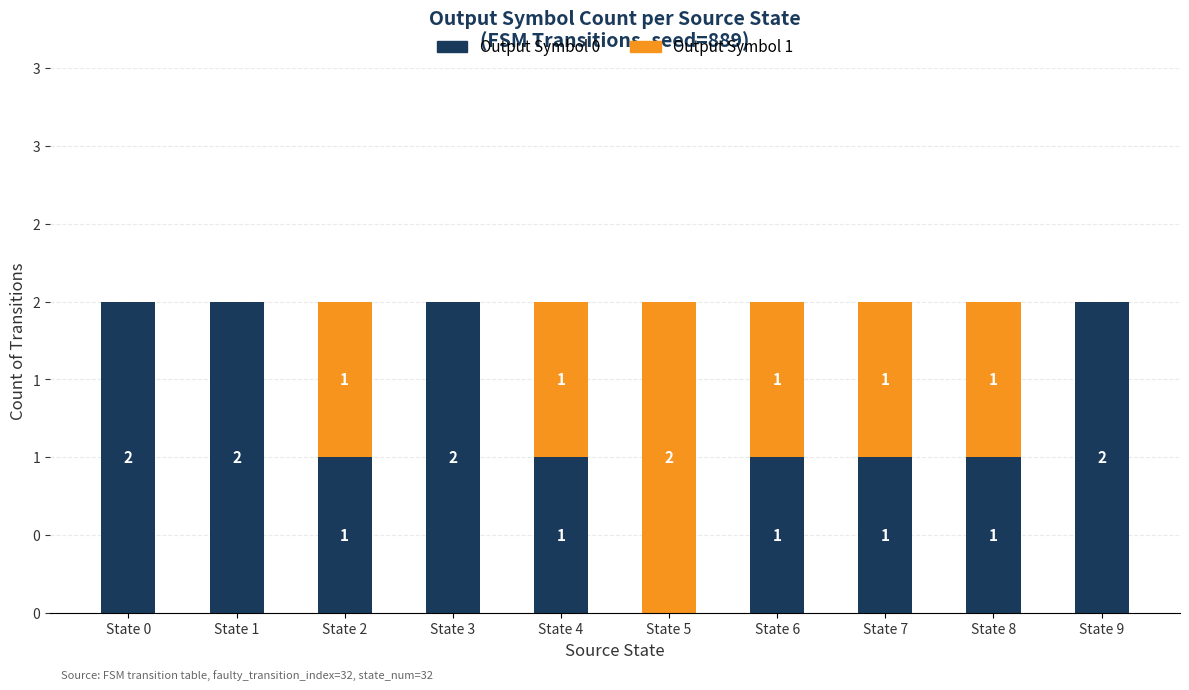

What is the difference between the maximum and minimum values in the Output Symbol 1 series?

2